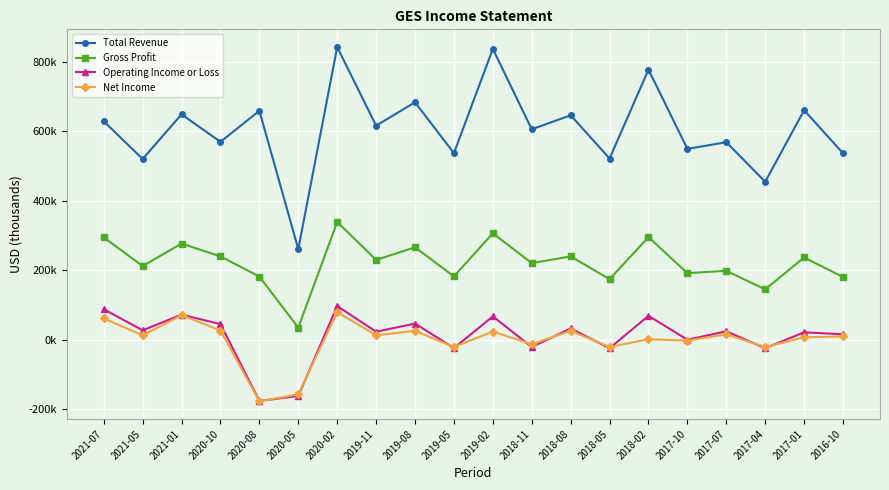

True or false: Net Income and Total Revenue intersect in this chart.

False